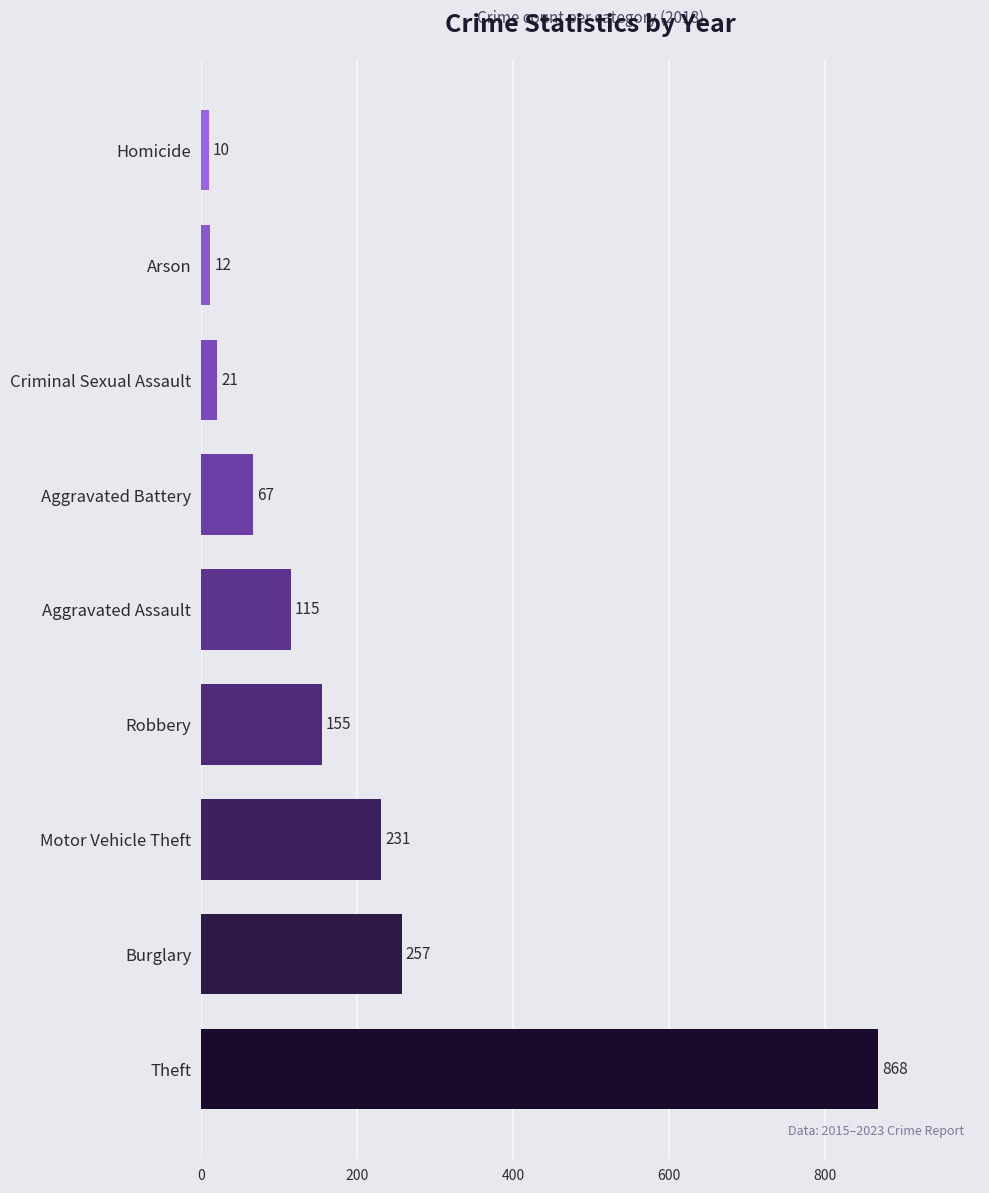

Rank the categories by value from highest to lowest.

Theft, Burglary, Motor Vehicle Theft, Robbery, Aggravated Assault, Aggravated Battery, Criminal Sexual Assault, Arson, Homicide